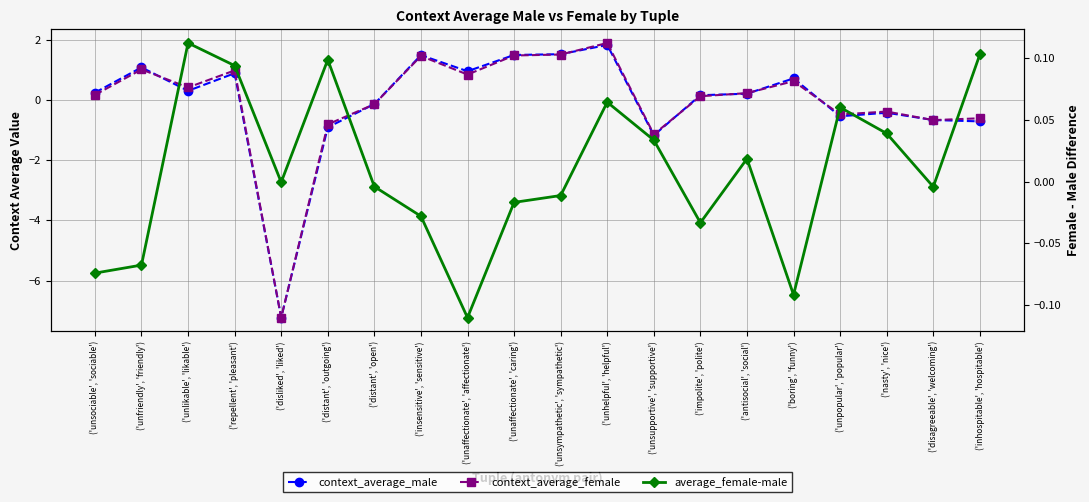

At which label is context_average_female closest to -2?

('unsupportive', 'supportive')